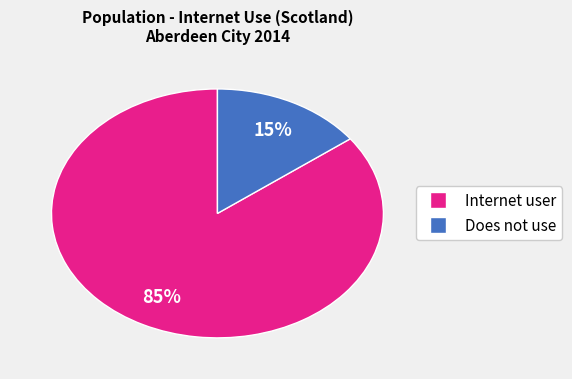

To the nearest percent, what portion does Does not use represent?

15%